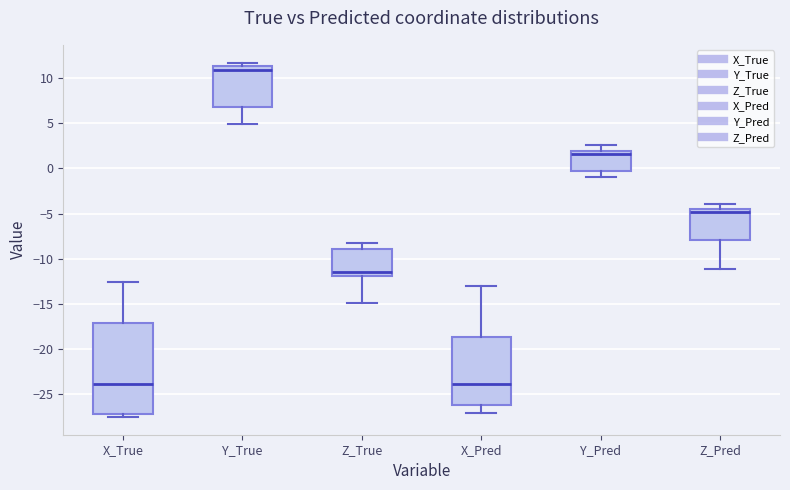

Reading left to right, transcribe this box plot: for each box, give where its median line is, the range the box spans, and where its two whiskers end, as read against the y-axis. The values are not printed on the chart, so give them approximately, as read against the axis.

X_True: median -24.0, box -27.0 to -17.0, whiskers -27.5 to -12.5
Y_True: median 11.0, box 7.0 to 11.5, whiskers 5.0 to 11.5 (just above the box's upper edge)
Z_True: median -11.5, box -12.0 to -9.0, whiskers -15.0 to -8.5
X_Pred: median -24.0, box -26.0 to -18.5, whiskers -27.0 to -13.0
Y_Pred: median 1.5, box -0.5 to 2.0, whiskers -1.0 to 2.5
Z_Pred: median -5.0, box -8.0 to -4.5, whiskers -11.0 to -4.0